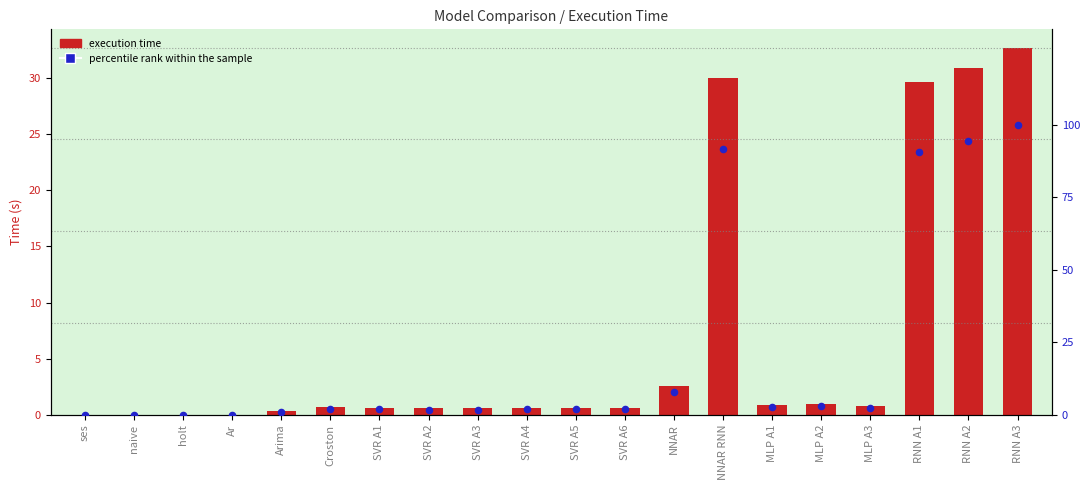

At which category is the sum across all series the highest?

RNN A3